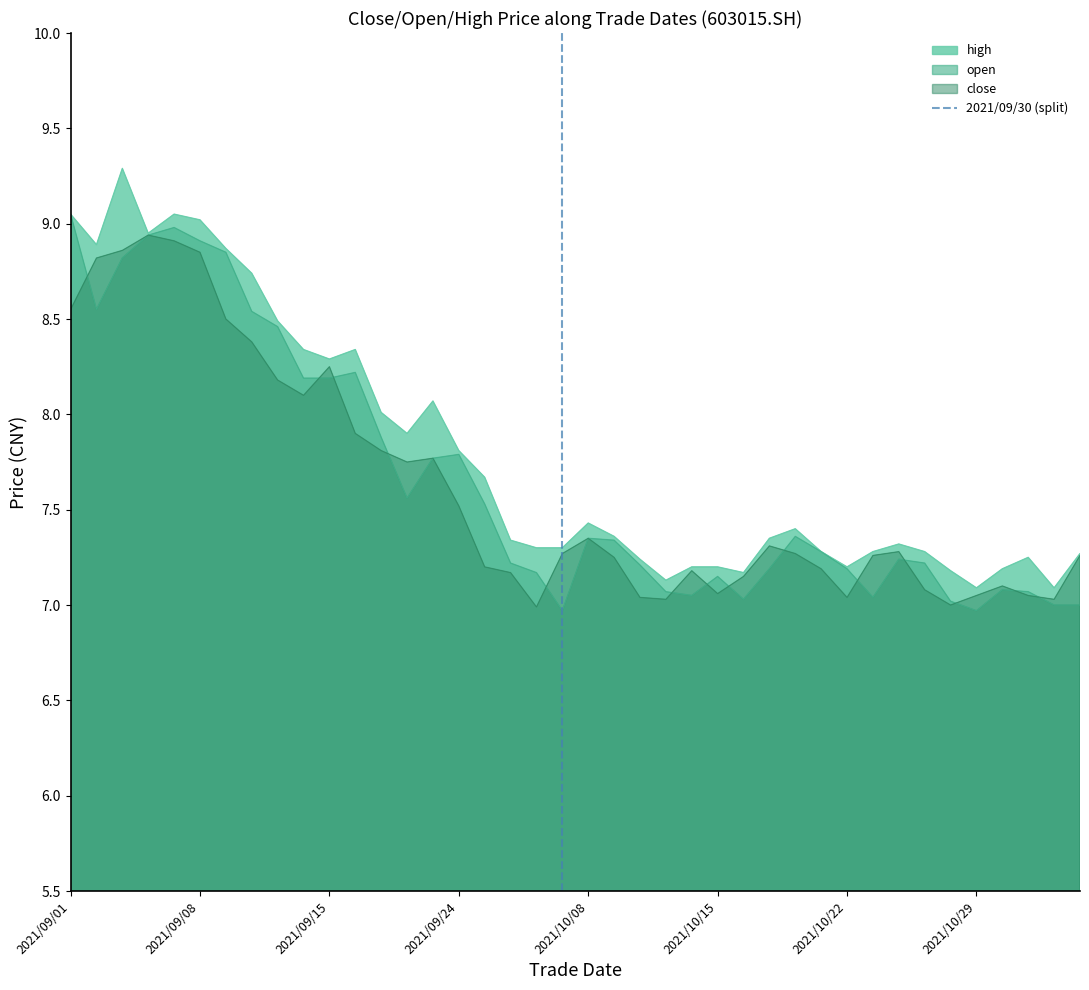

The value of close at 2021/10/15 is 11.3. True or false?

False